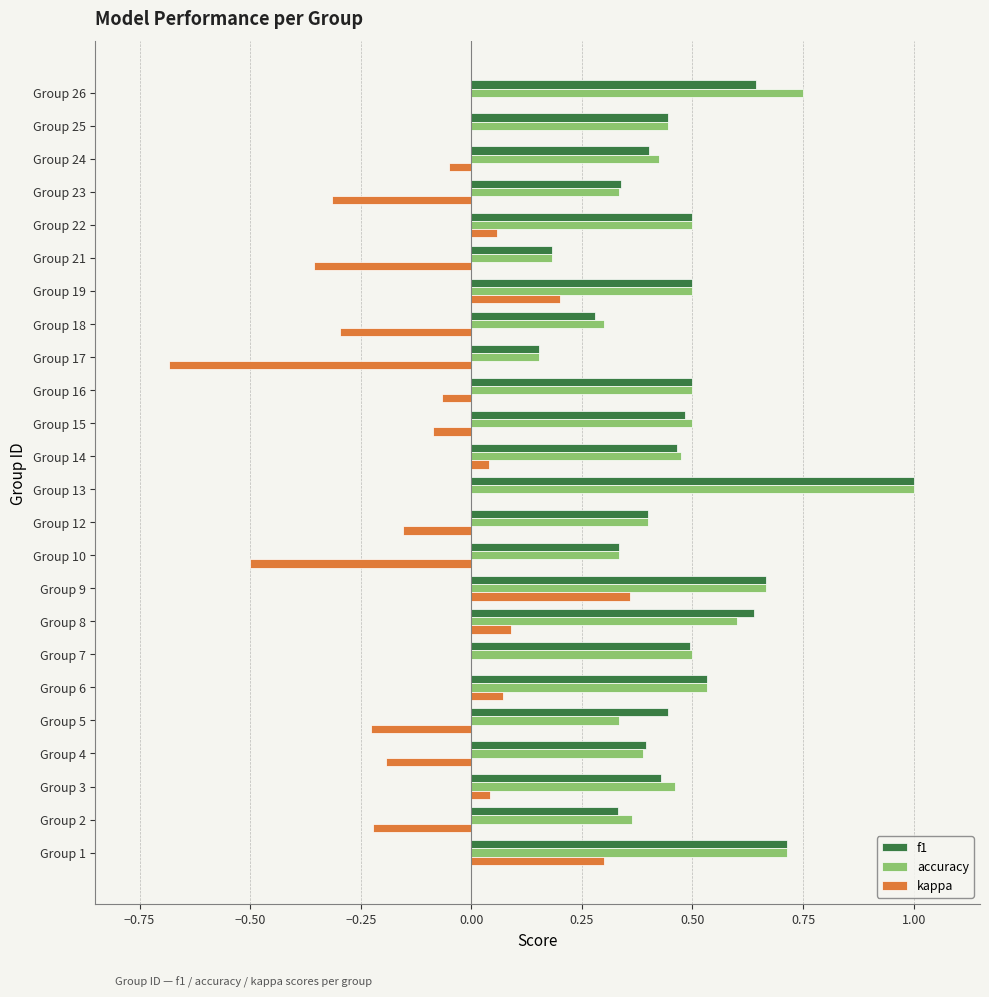

At which category is the sum across all series the highest?

Group 13